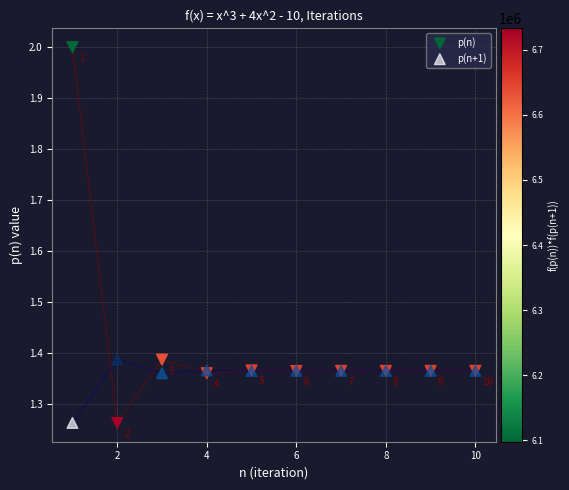

Which series reaches the maximum Y coordinate?

p(n)